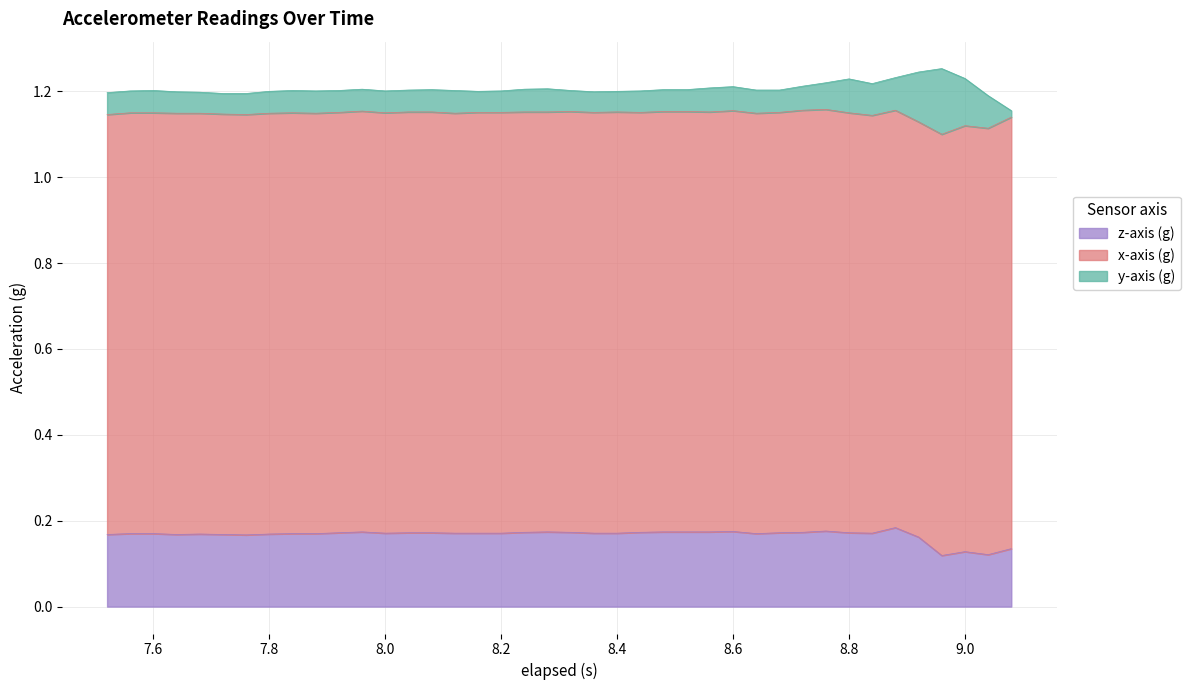

How many lines are shown in the chart?

3